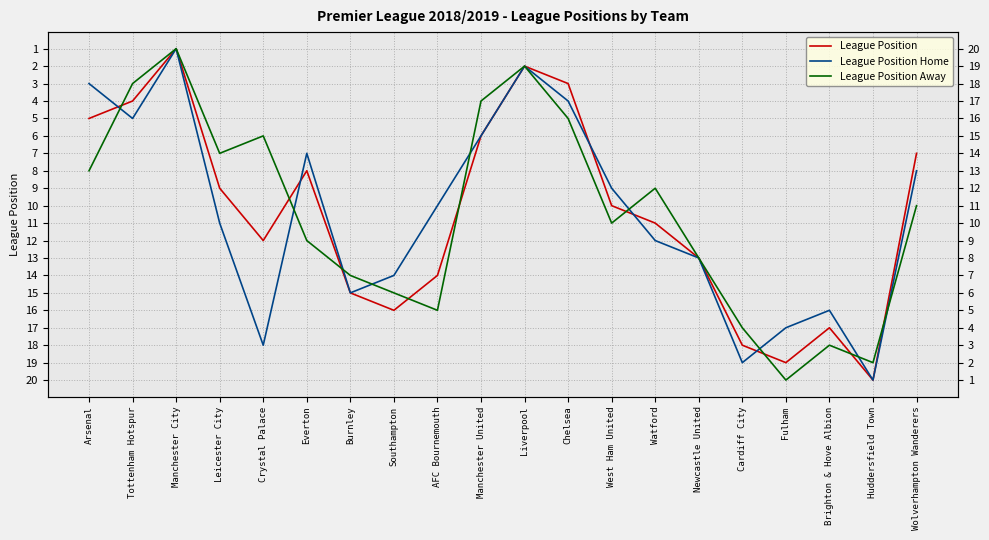

What are all the series names shown in the legend?

League Position, League Position Home, League Position Away